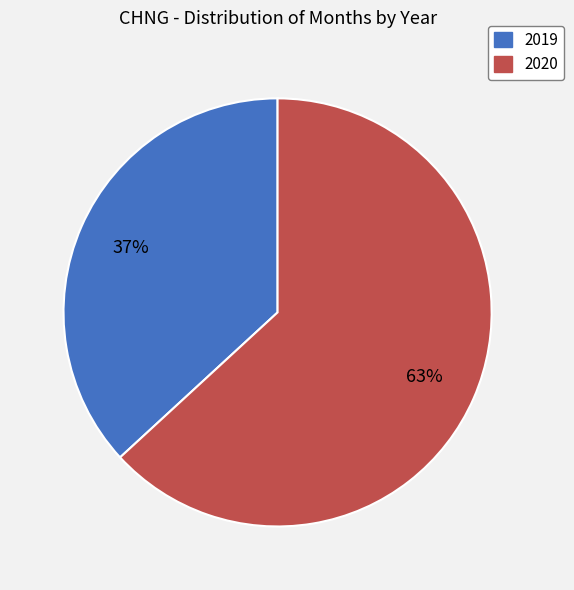

What is the ratio of the value at 2020 to the value at 2019?

1.7